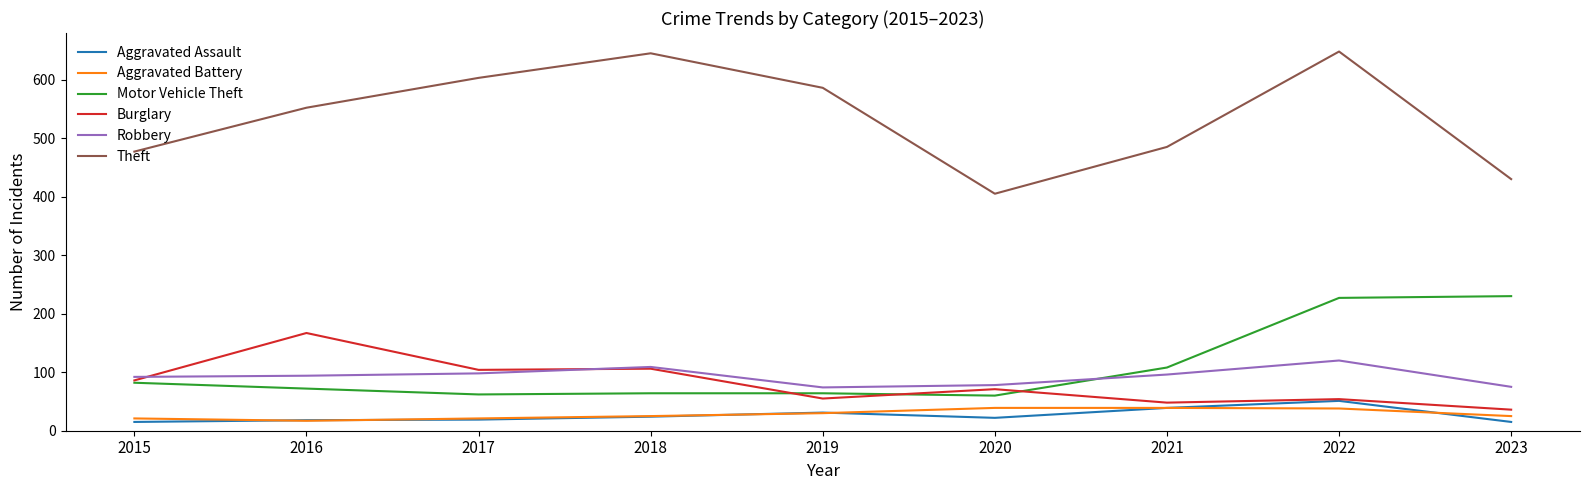

How many series are shown in this chart?

6